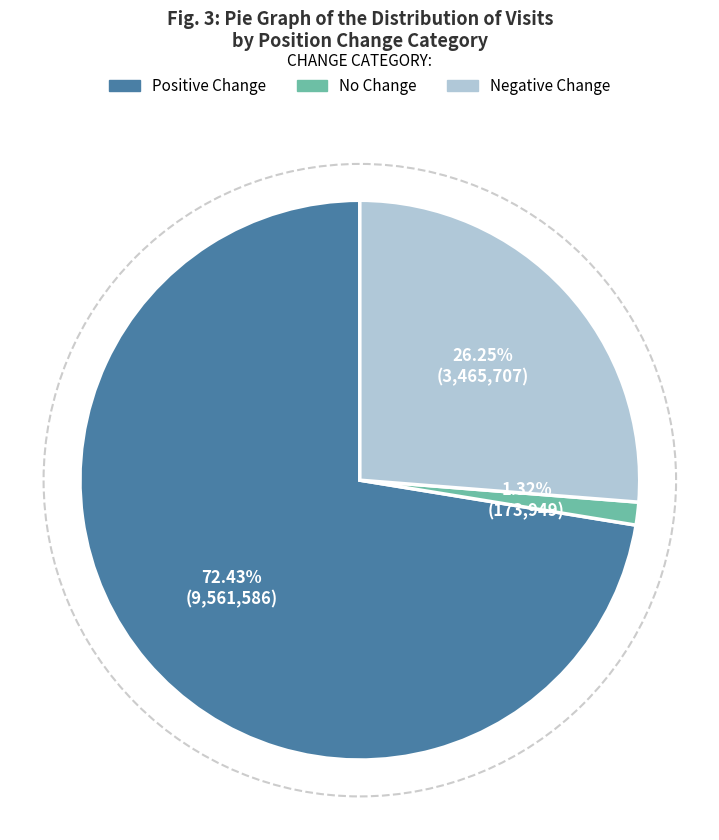

Does any single category account for the majority?

Yes